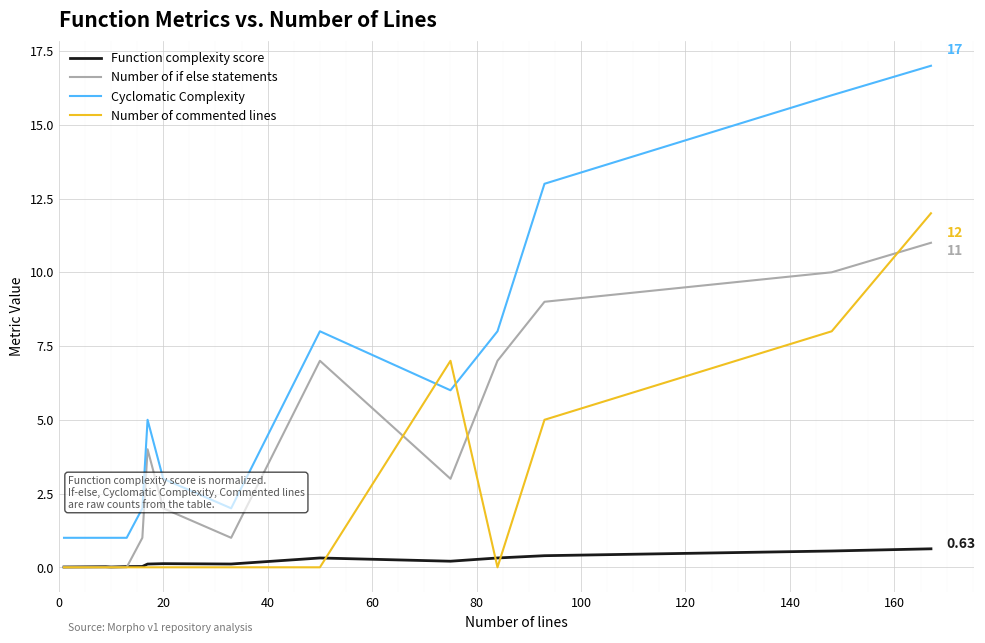

Rank the series by their maximum value, from lowest to highest.

Function complexity score, Number of if else statements, Number of commented lines, Cyclomatic Complexity